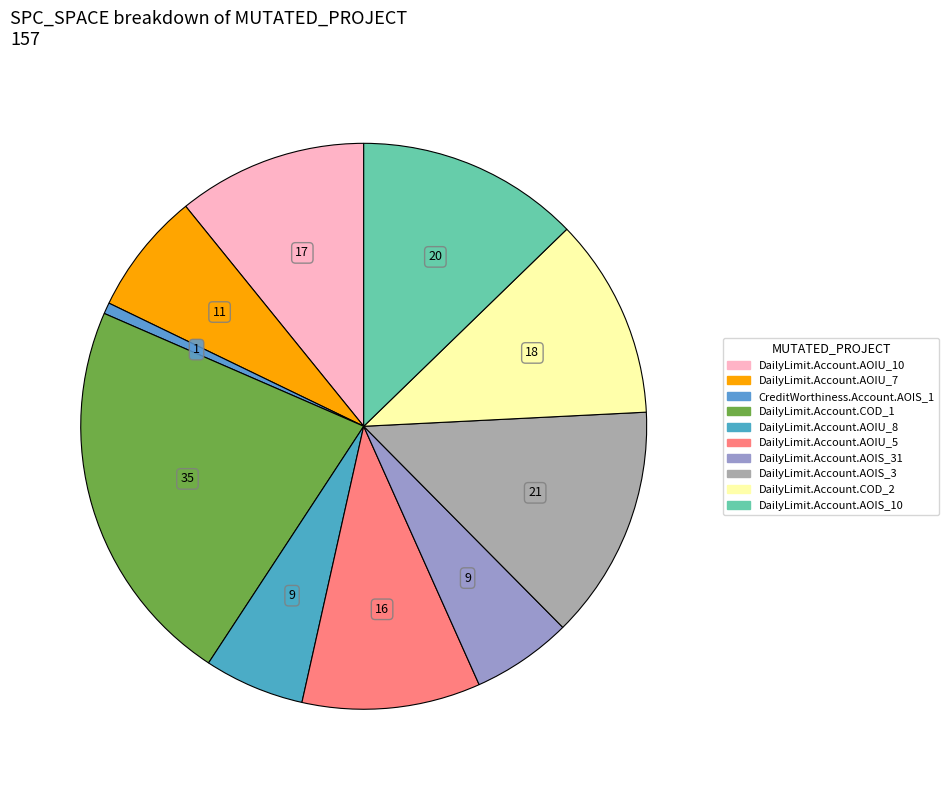

Count the number of slices in the pie.

10